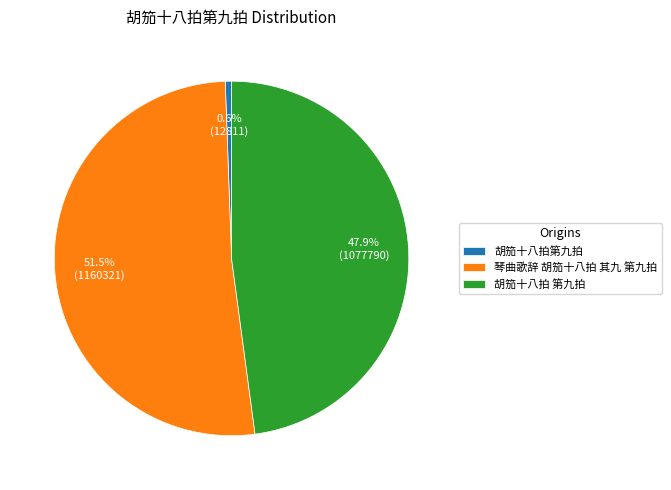

Is there a majority slice in this chart?

Yes